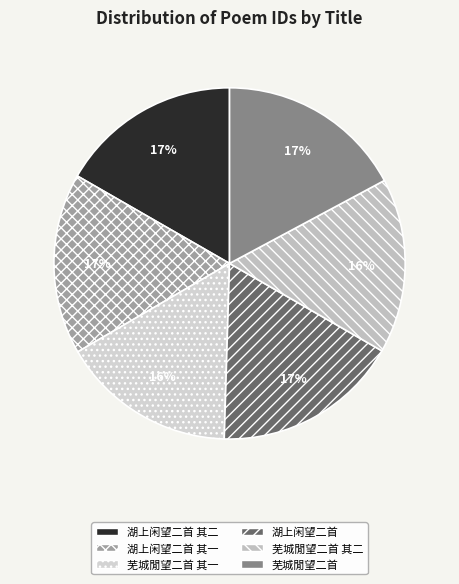

To the nearest percent, what is the average slice percentage?

17%